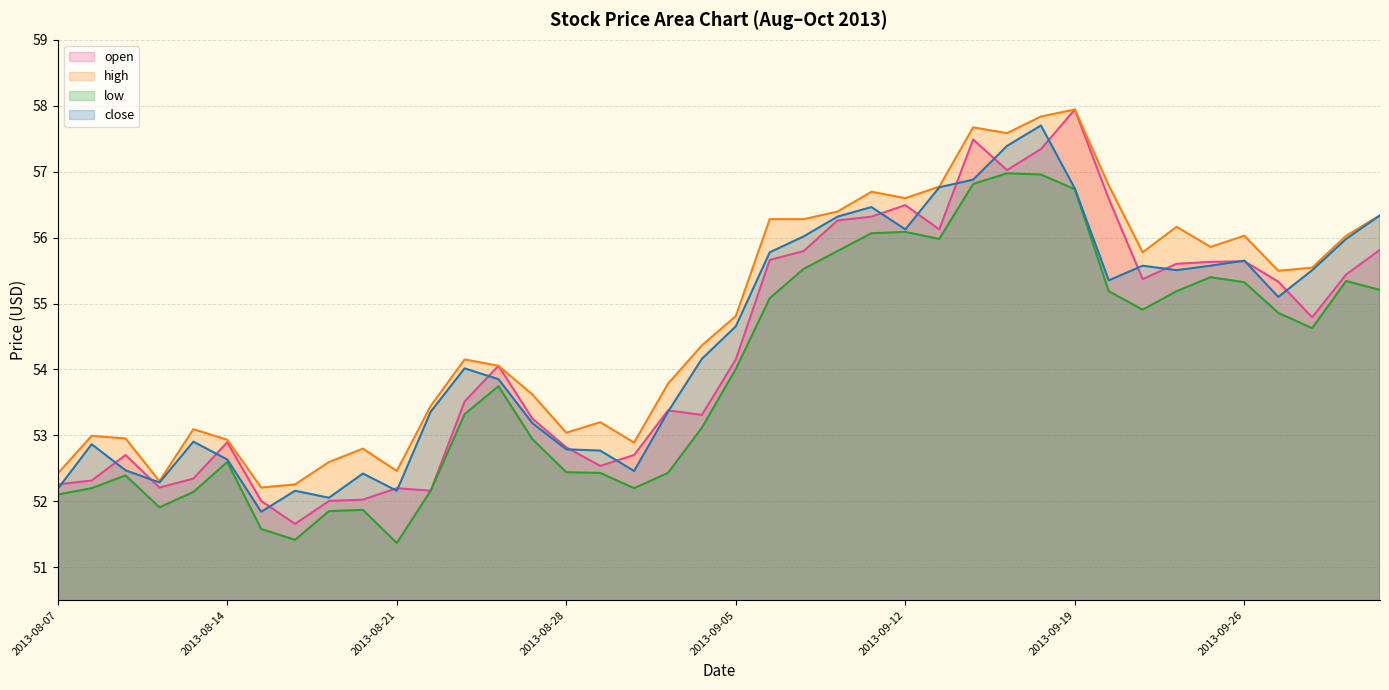

True or false: open has more than 1 interior local peaks.

True